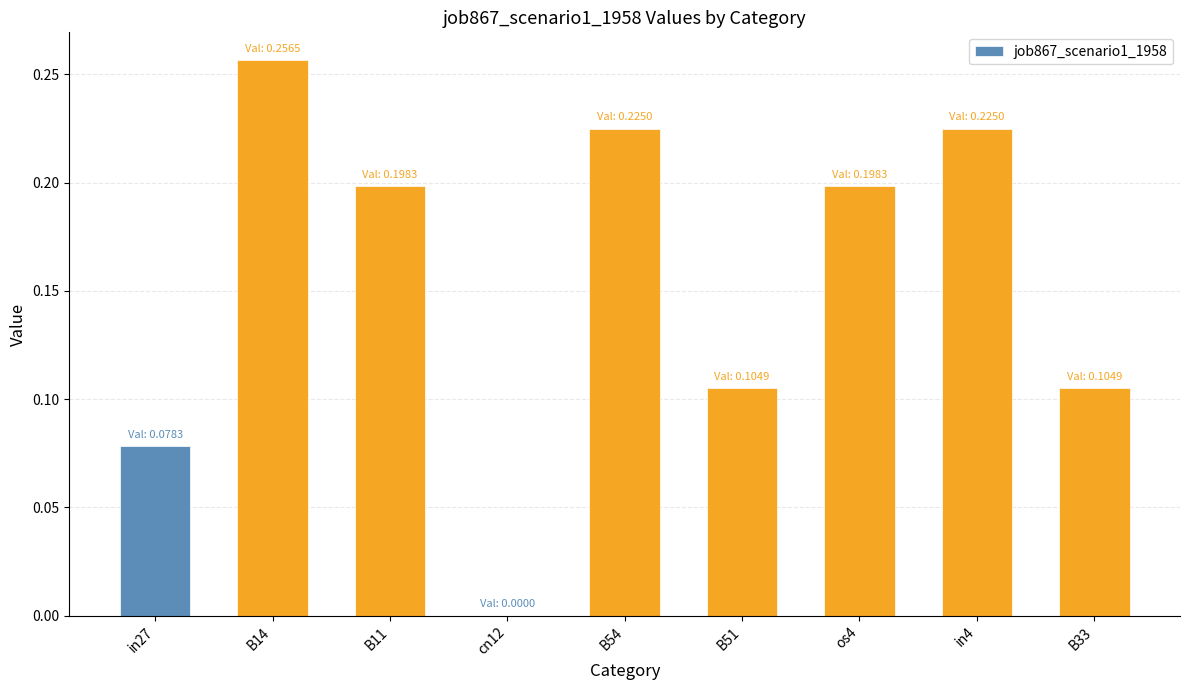

Is it true that the value at in4 is 0.3?

False